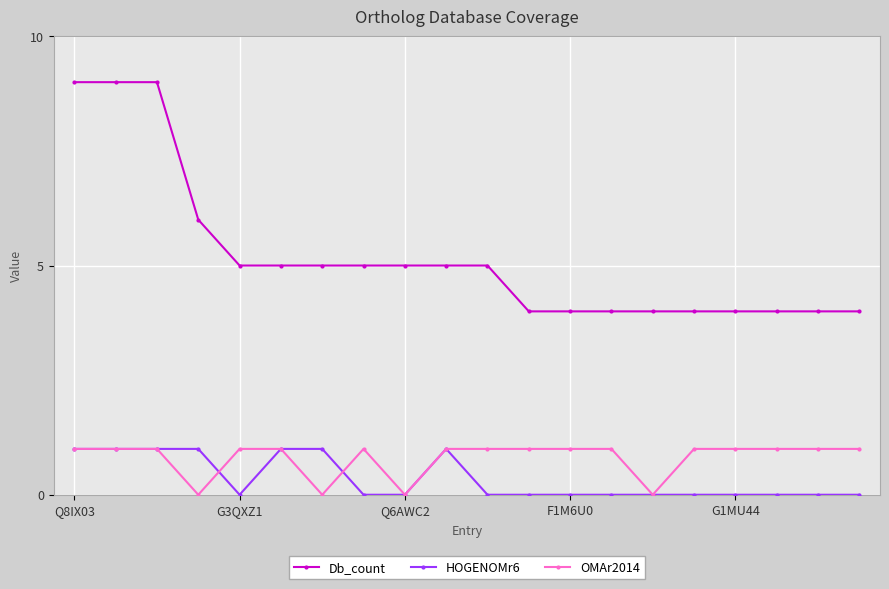

Which series has the largest range (max minus min)?

Db_count